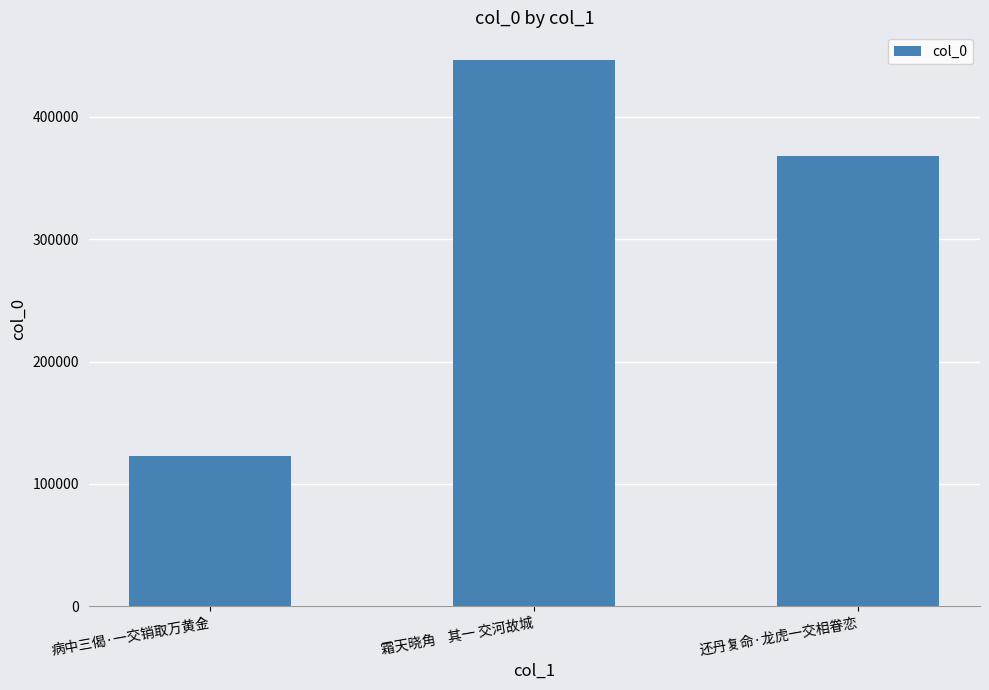

True or false: the data shows 446830 at 霜天晓角    其一 交河故城.

True